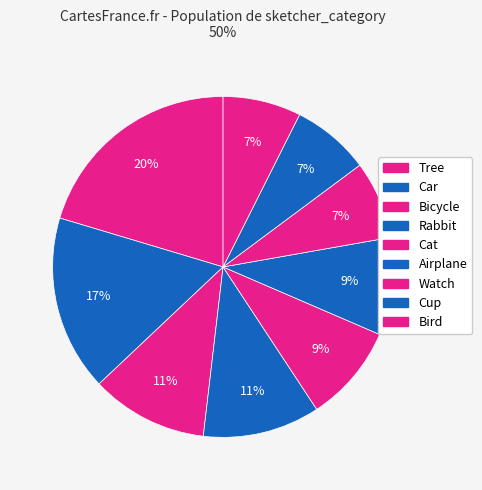

To the nearest percent, what portion does Tree represent?

20%